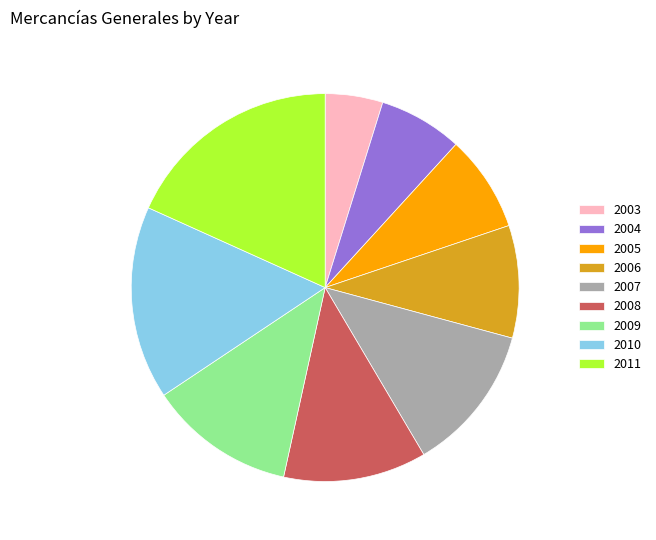

True or false: 2008 accounts for 20% of the total.

False